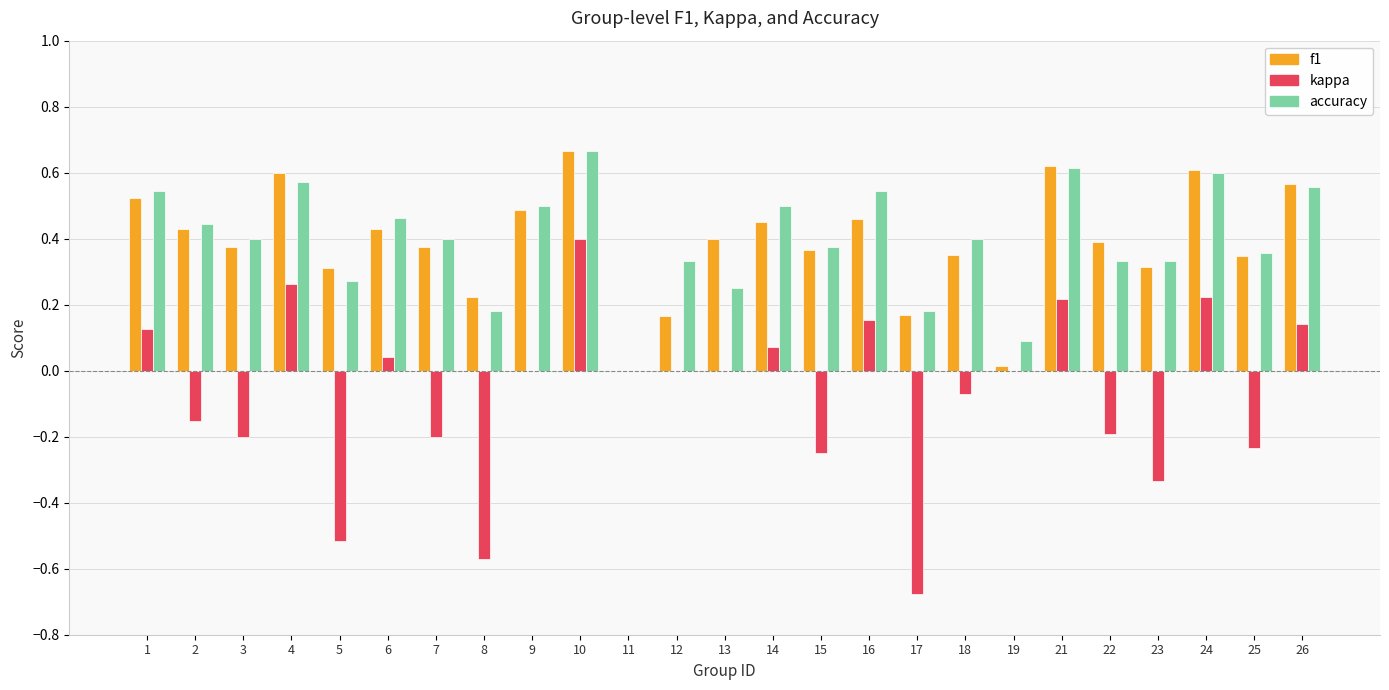

True or false: f1 has a value of 0.4 at 6.

True